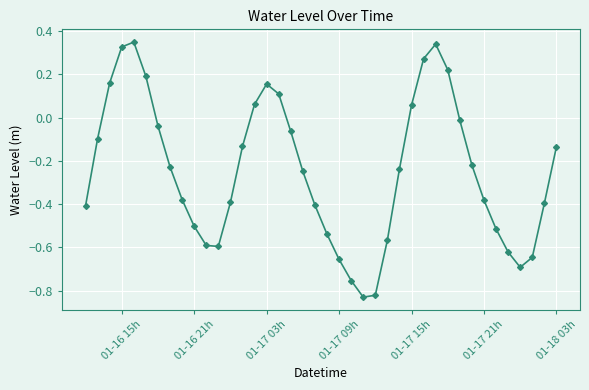

What is the sum of all values?

-9.9